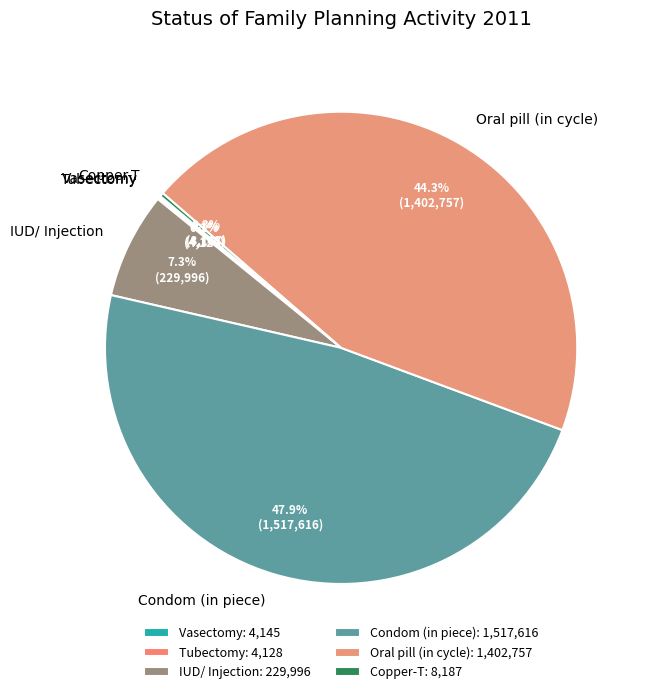

Does IUD/ Injection account for over 50% of the chart?

No